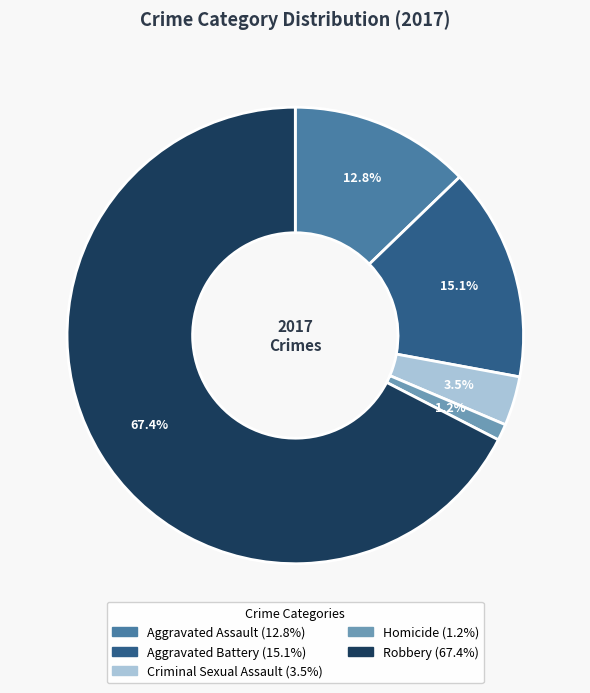

To the nearest percent, what is the difference between the Homicide and Aggravated Assault slice percentages?

12%